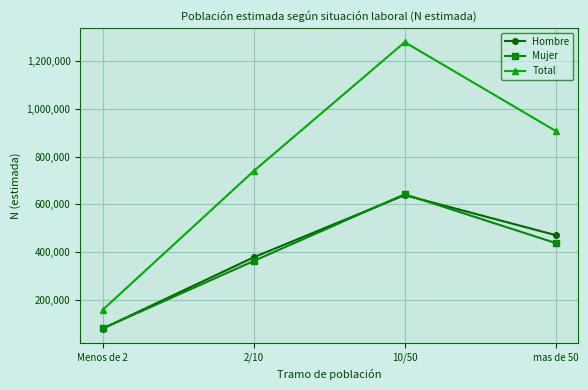

Reading right to left, transcribe all the data shown in this chart.

Hombre: 470275	638155	377489	78469
Mujer: 437107	641568	361913	78715
Total: 907383	1279723	739402	157185